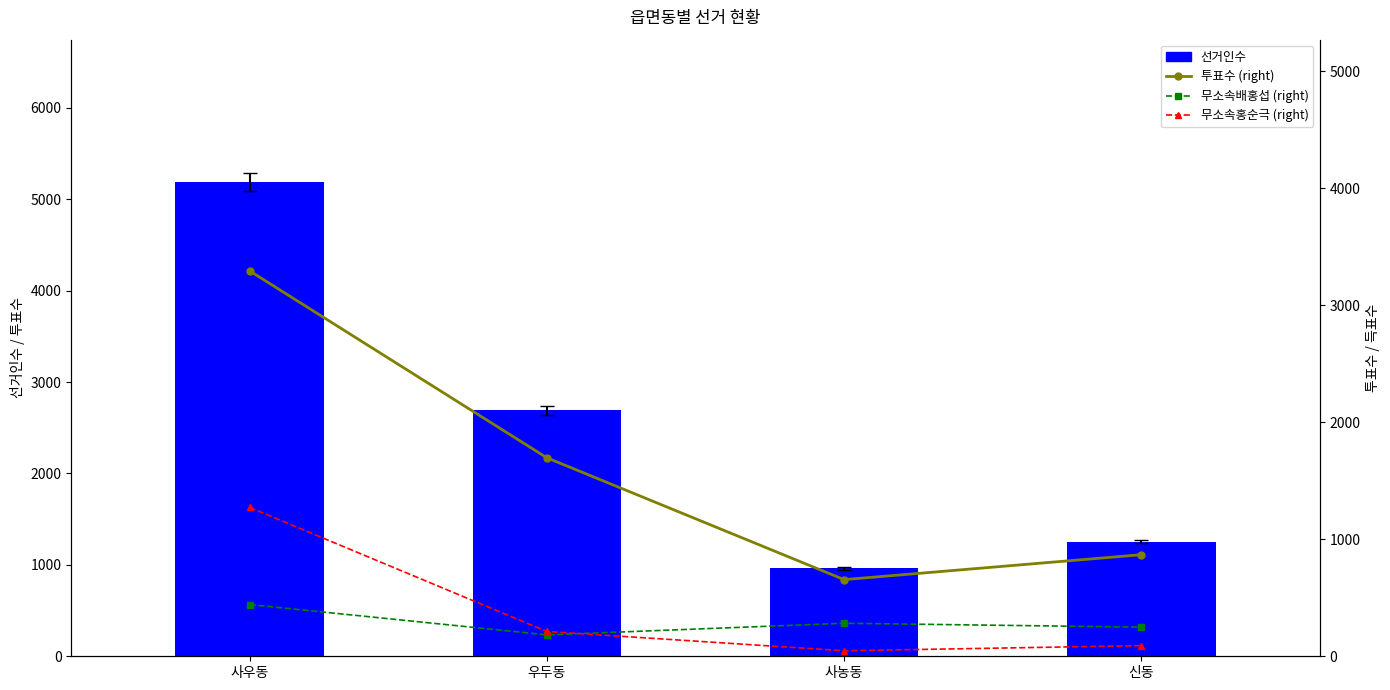

What is the approximate value of 투표수 (right) at 우두동, to the nearest 50?

1700